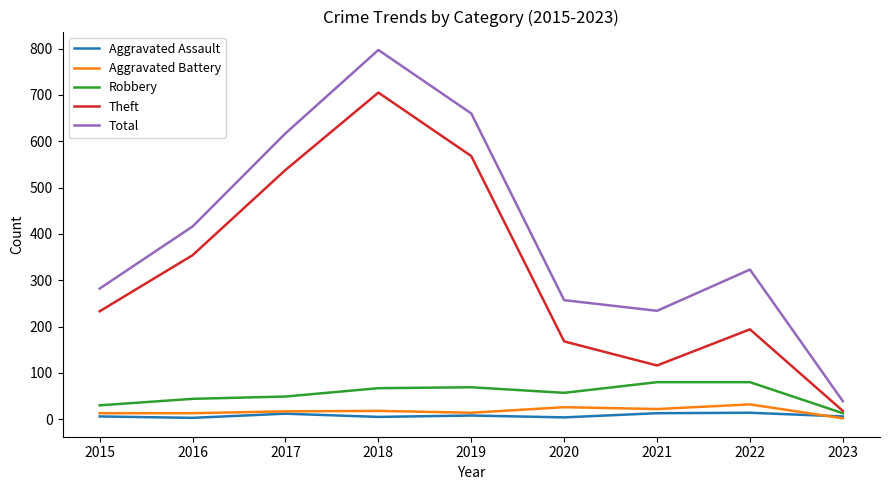

What is the average value of the Total series?

403